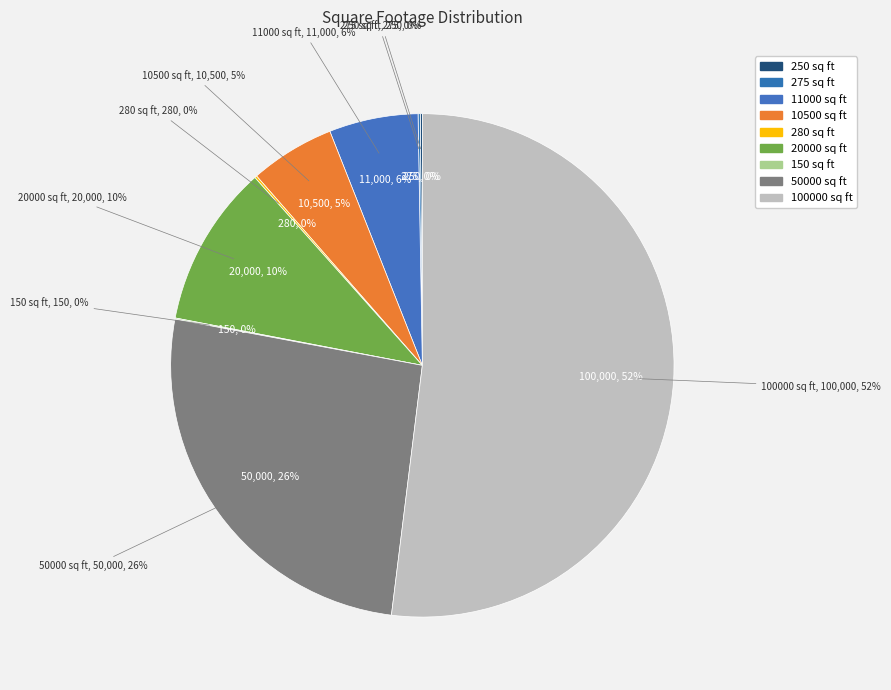

What is the majority slice?

100000 sq ft